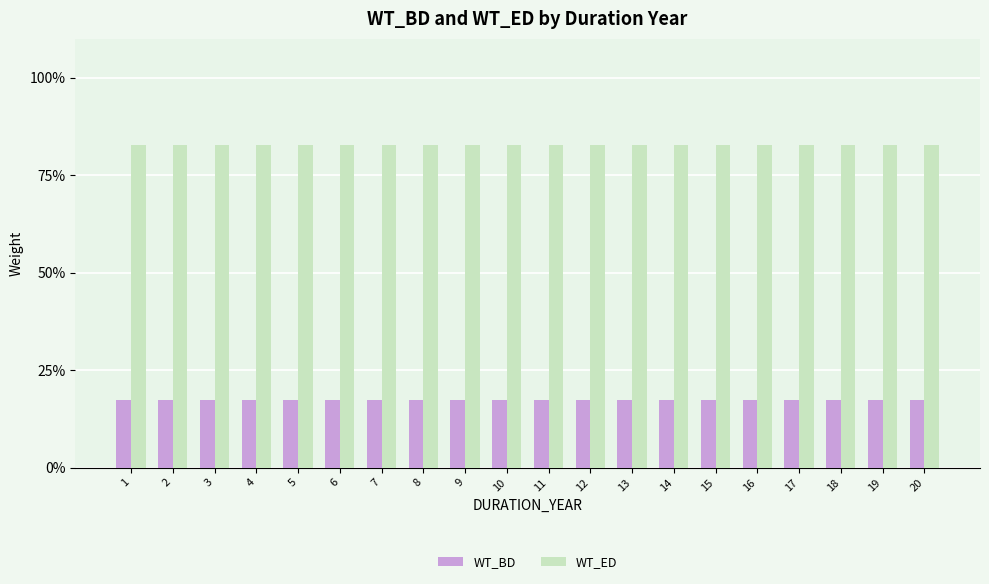

True or false: WT_BD has a value of 0.2 at 7.

True